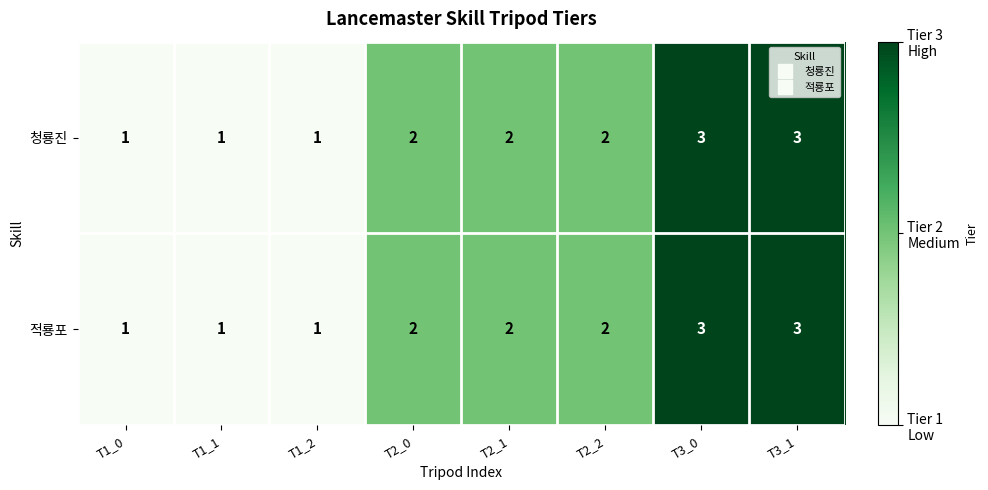

Count the 청룡진 values in the range 1 to 3.

8